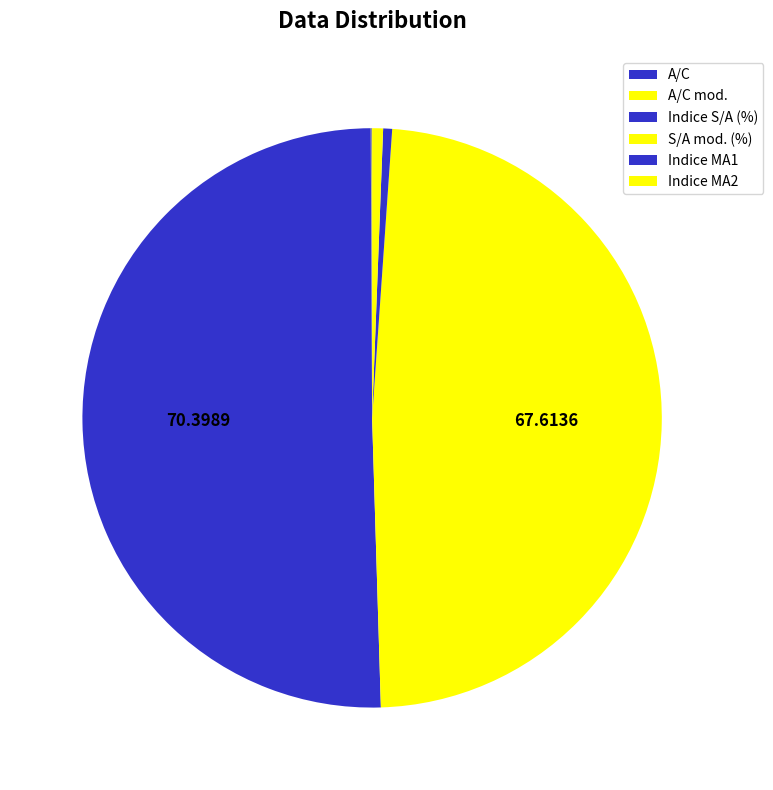

Is there a majority slice in this chart?

Yes